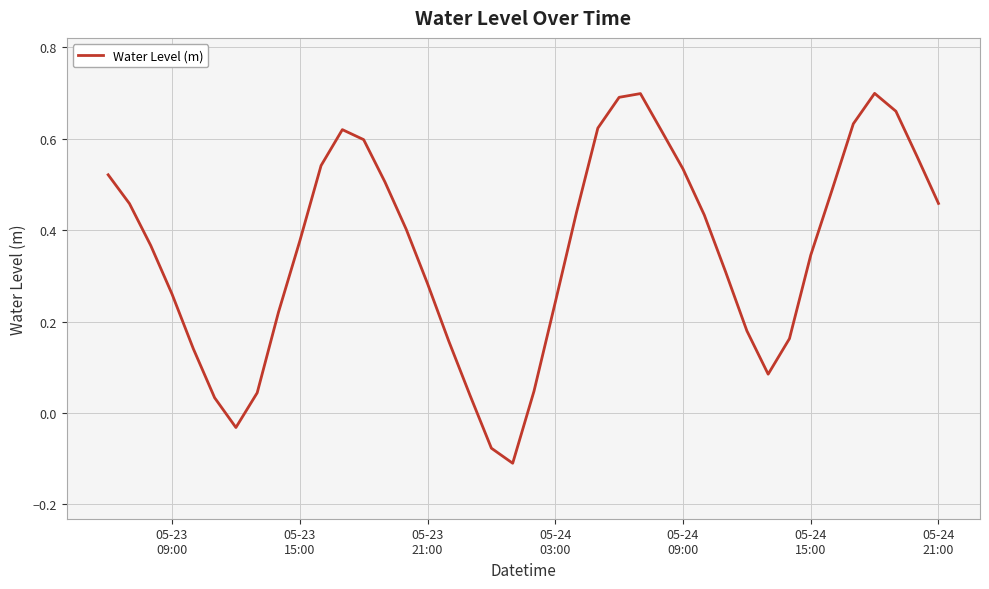

What is the difference between the maximum and minimum values?

0.8